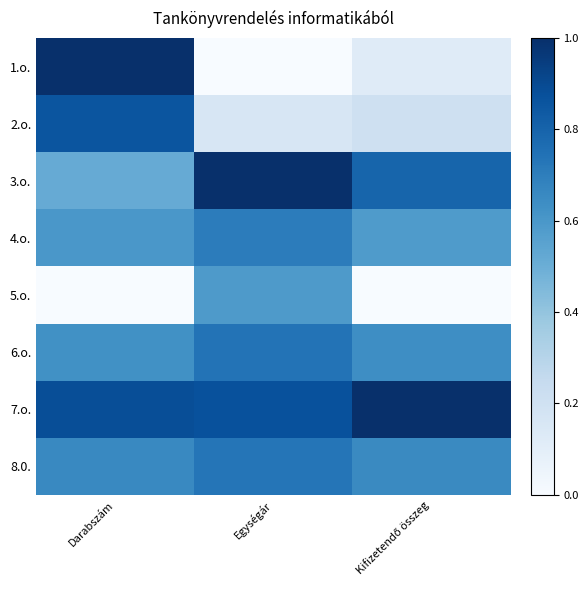

Reading right to left, extract all data points from this chart.

1.o.: Kifizetendő összeg=0.1	Egységár=0.0	Darabszám=1.0
2.o.: Kifizetendő összeg=0.2	Egységár=0.2	Darabszám=0.9
3.o.: Kifizetendő összeg=0.8	Egységár=1.0	Darabszám=0.5
4.o.: Kifizetendő összeg=0.6	Egységár=0.7	Darabszám=0.6
5.o.: Kifizetendő összeg=0.0	Egységár=0.6	Darabszám=0.0
6.o.: Kifizetendő összeg=0.6	Egységár=0.7	Darabszám=0.6
7.o.: Kifizetendő összeg=1.0	Egységár=0.9	Darabszám=0.9
8.0.: Kifizetendő összeg=0.7	Egységár=0.7	Darabszám=0.7